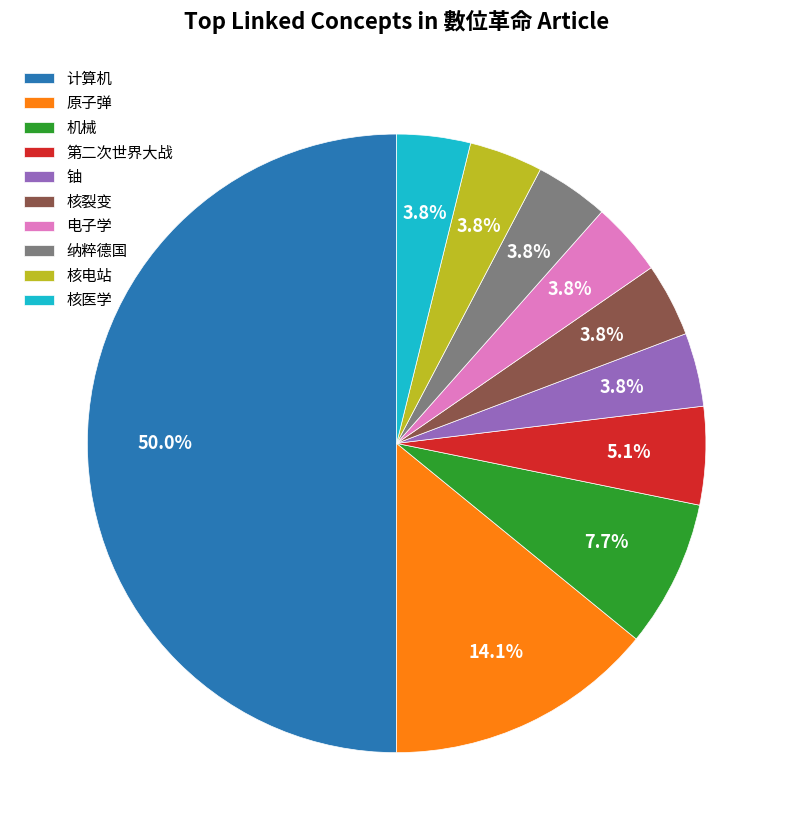

Which category has the biggest portion of the pie?

计算机